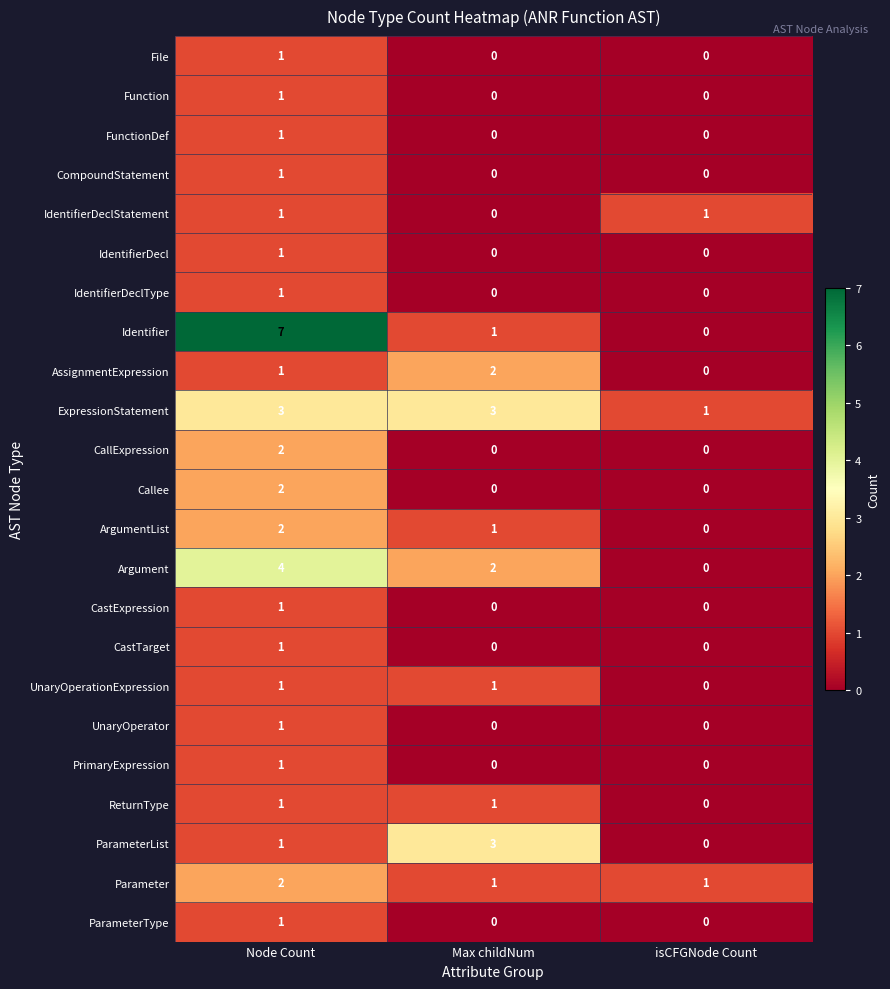

Which label corresponds to the largest value in the chart?

Node Count